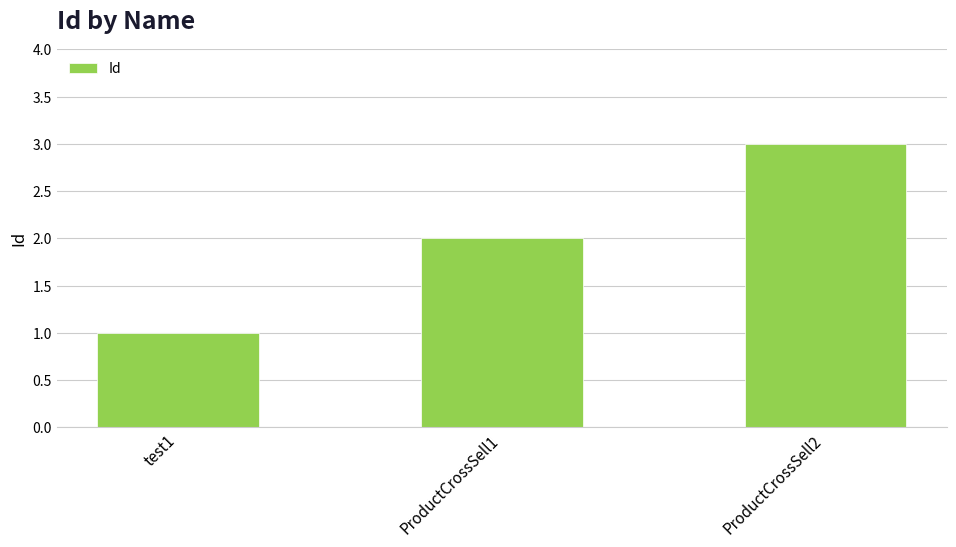

Does the chart contain any negative values?

No